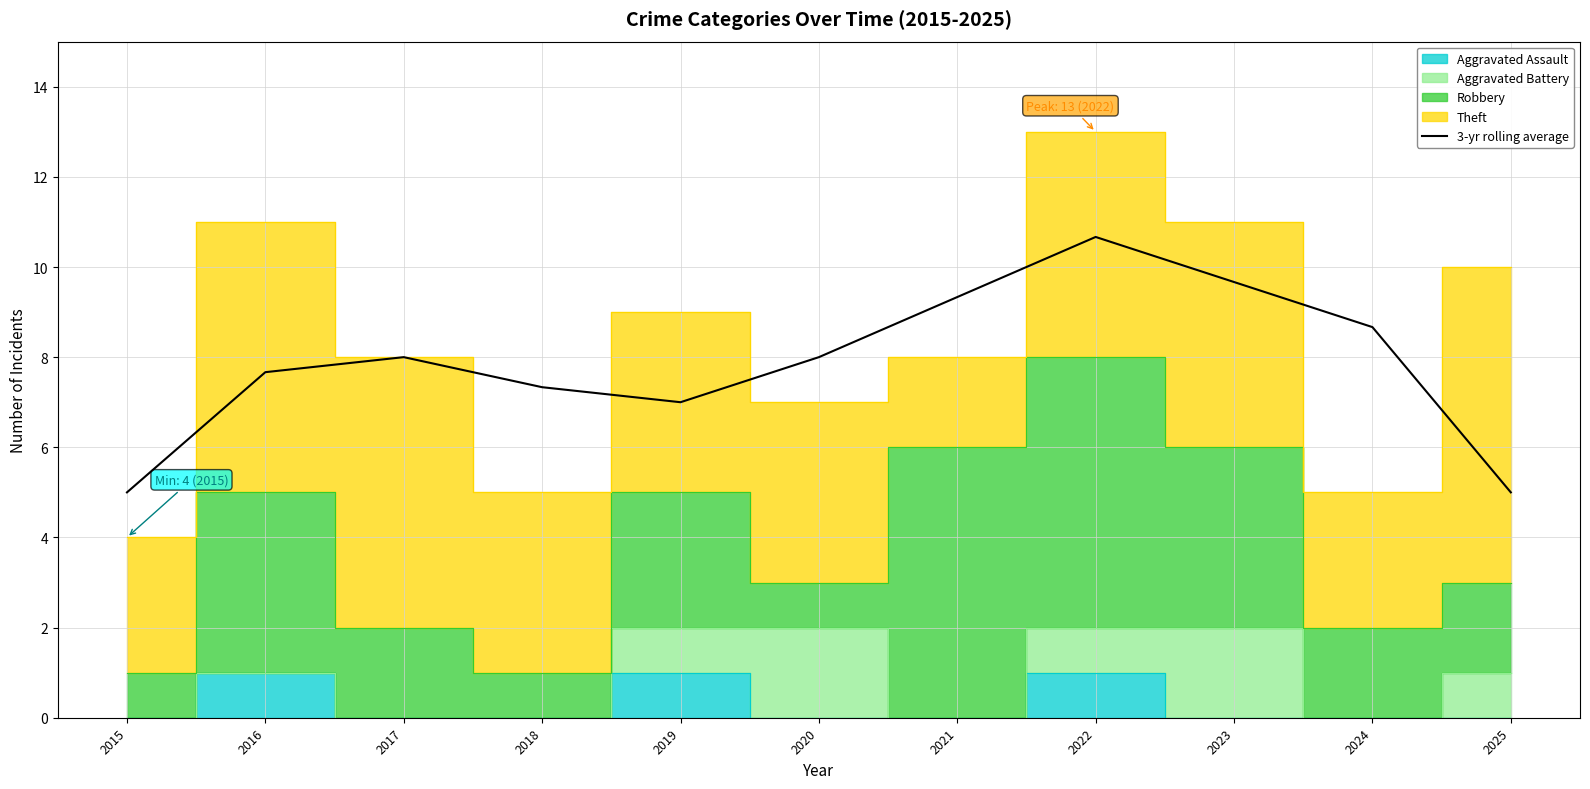

At which category does the chart reach its peak across all series?

2022